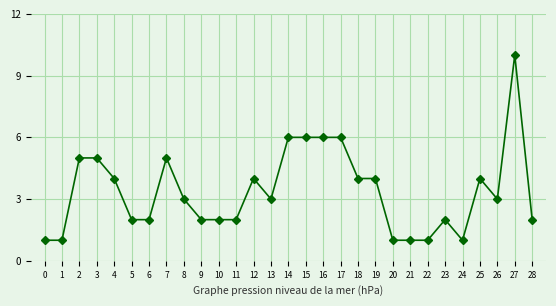

What is the value of the 8th point from the left?

5